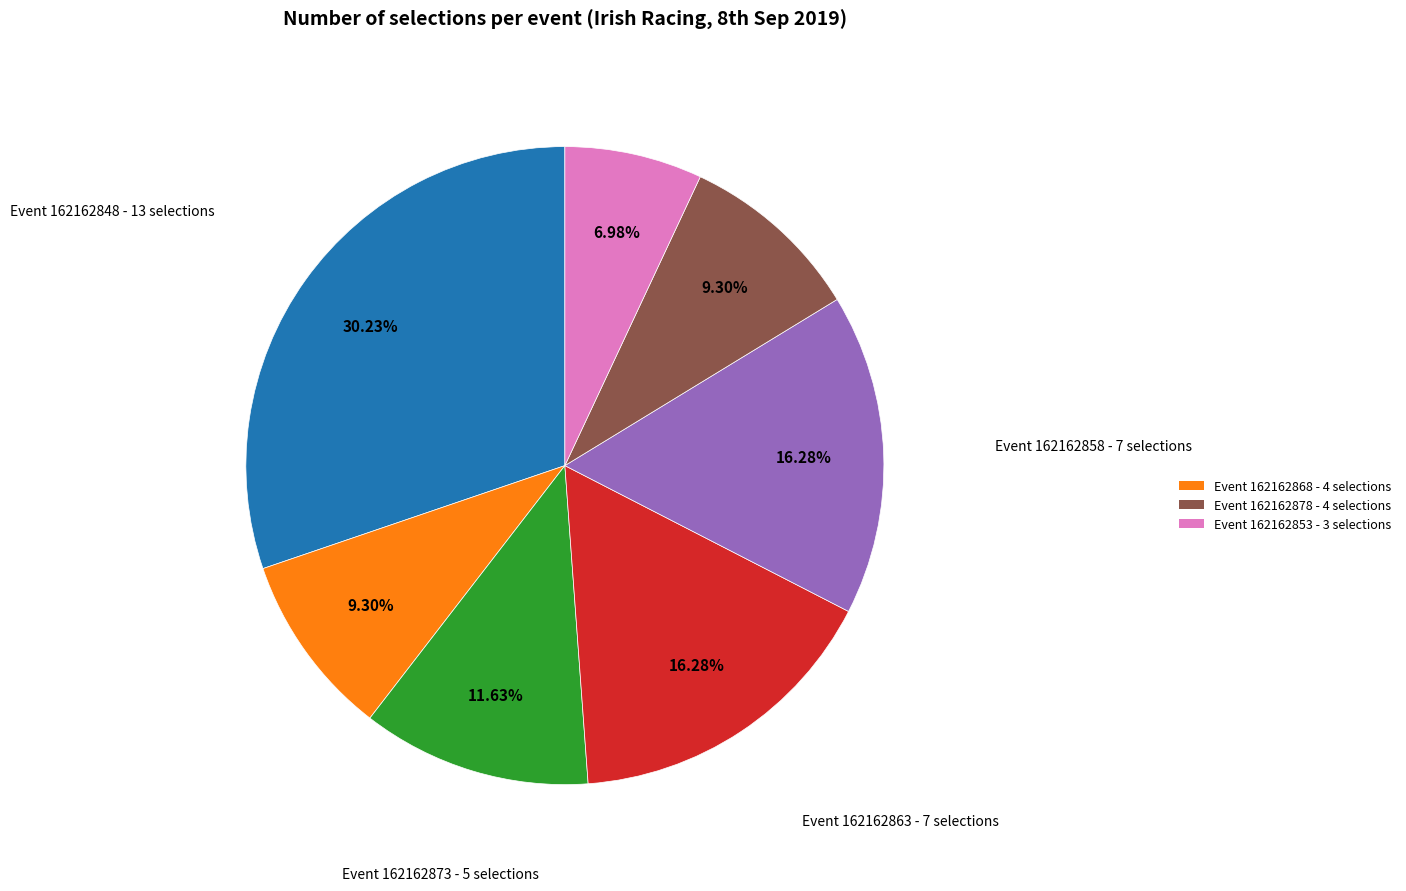

How many segments does this pie chart have?

7